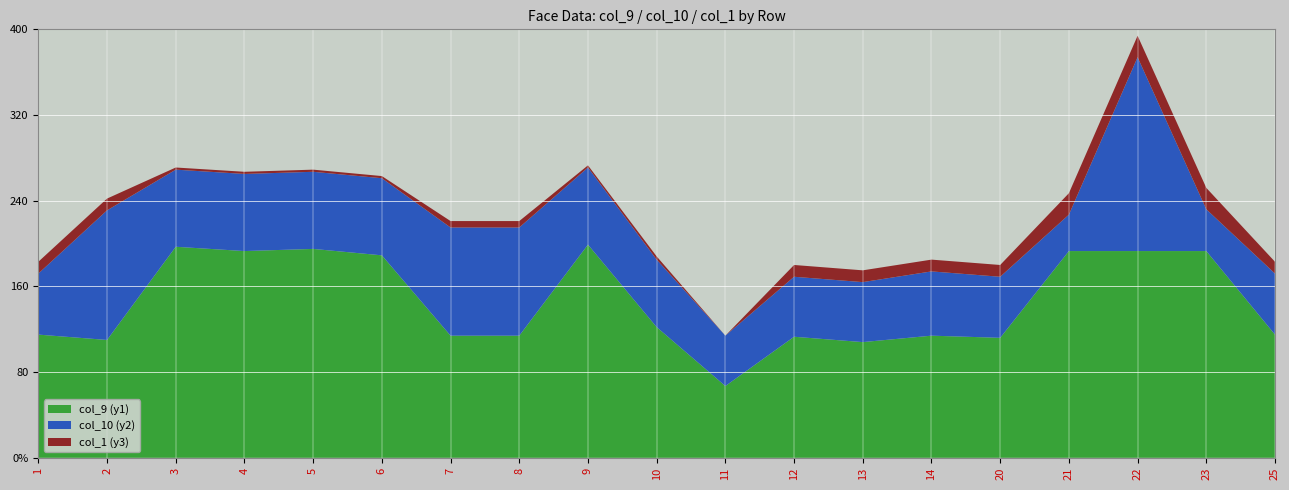

Reading left to right, list all the values displayed in this chart.

col_9 (y1): 115	110	197	193	195	189	114	114	199	122	67	113	108	114	112	193	193	193	115
col_10 (y2): 57	121	72	72	72	72	101	101	72	63	47	56	56	60	57	34	181	39	57
col_1 (y3): 11	11	2	2	2	2	6	6	2	3	0	11	11	11	11	20	20	20	11